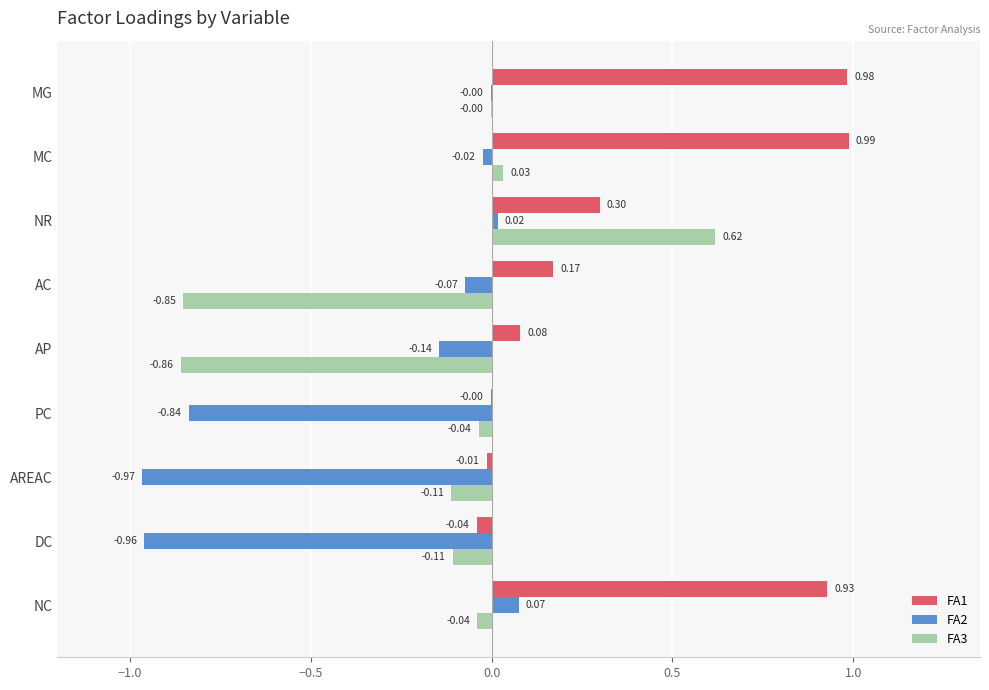

What is the sum of the FA1 values at NR and AC?

0.5